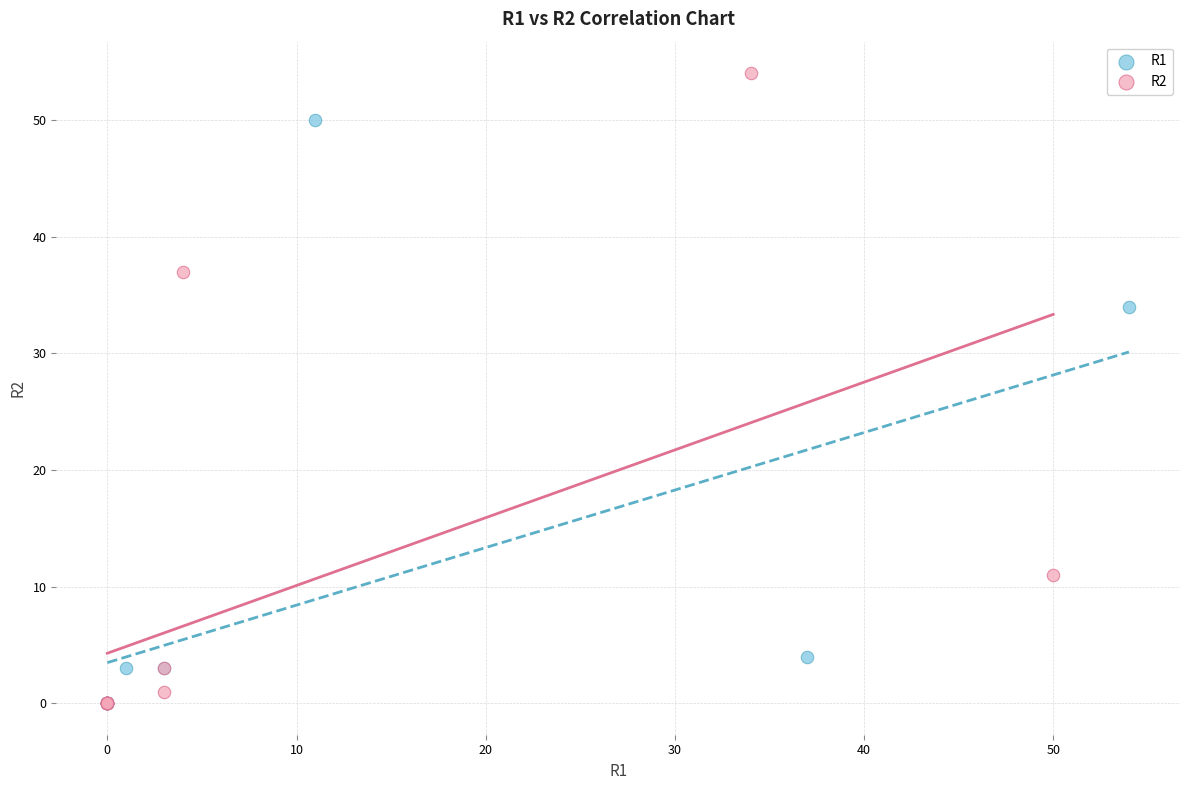

Which series reaches the maximum Y coordinate?

R2